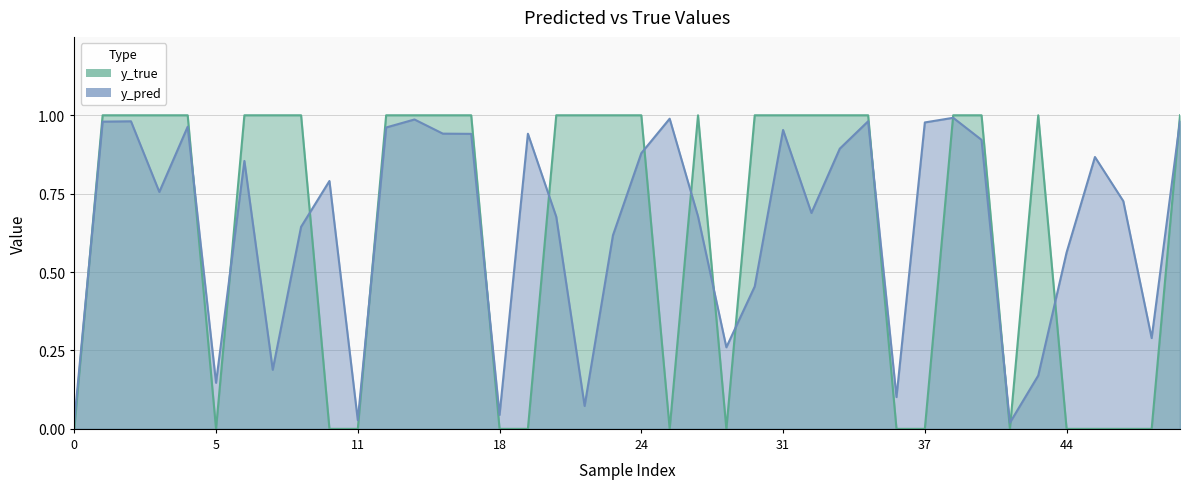

List the labels in order of y_true value, smallest first.

0, 11, 20, 36, 5, 42, 46, 49, 18, 37, 9, 47, 25, 44, 27, 12, 23, 40, 50, 7, 17, 22, 3, 15, 32, 2, 4, 39, 14, 30, 31, 8, 26, 33, 1, 35, 43, 6, 21, 24